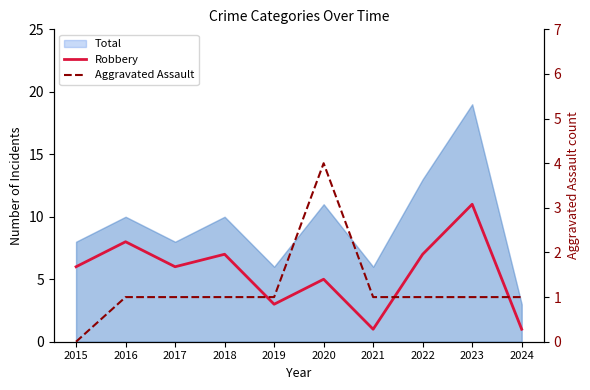

Which has a higher value, 2015 or 2018?

2018